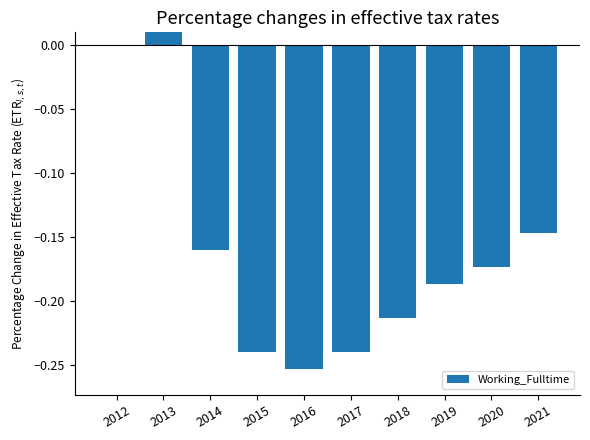

True or false: the data shows -0.4 at 2015.

False